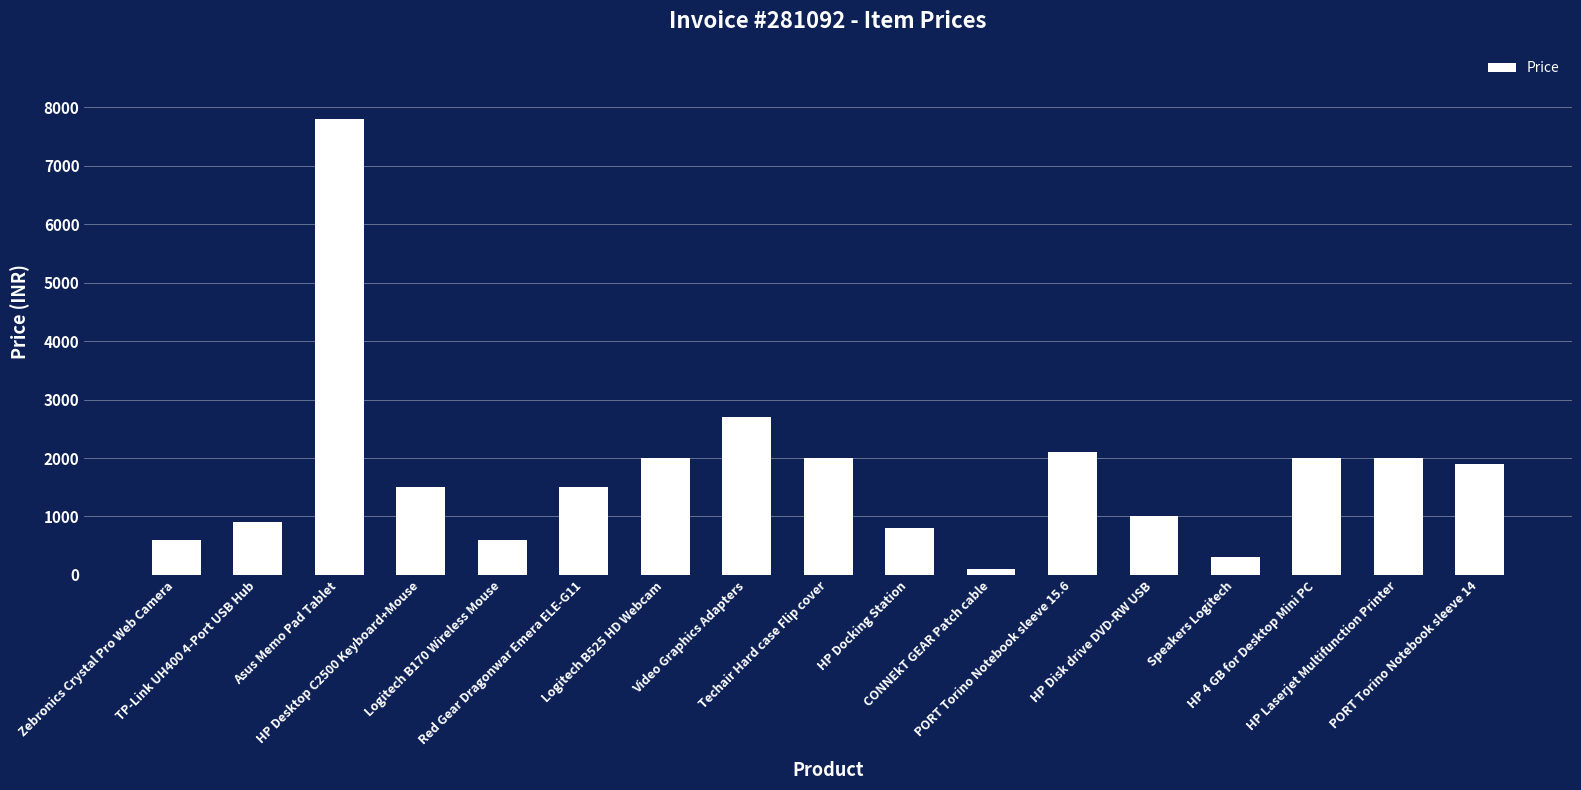

Reading left to right, list all the values displayed in this chart.

600	900	7800	1500	600	1500	2000	2700	2000	800	100	2100	1000	300	2000	2000	1900